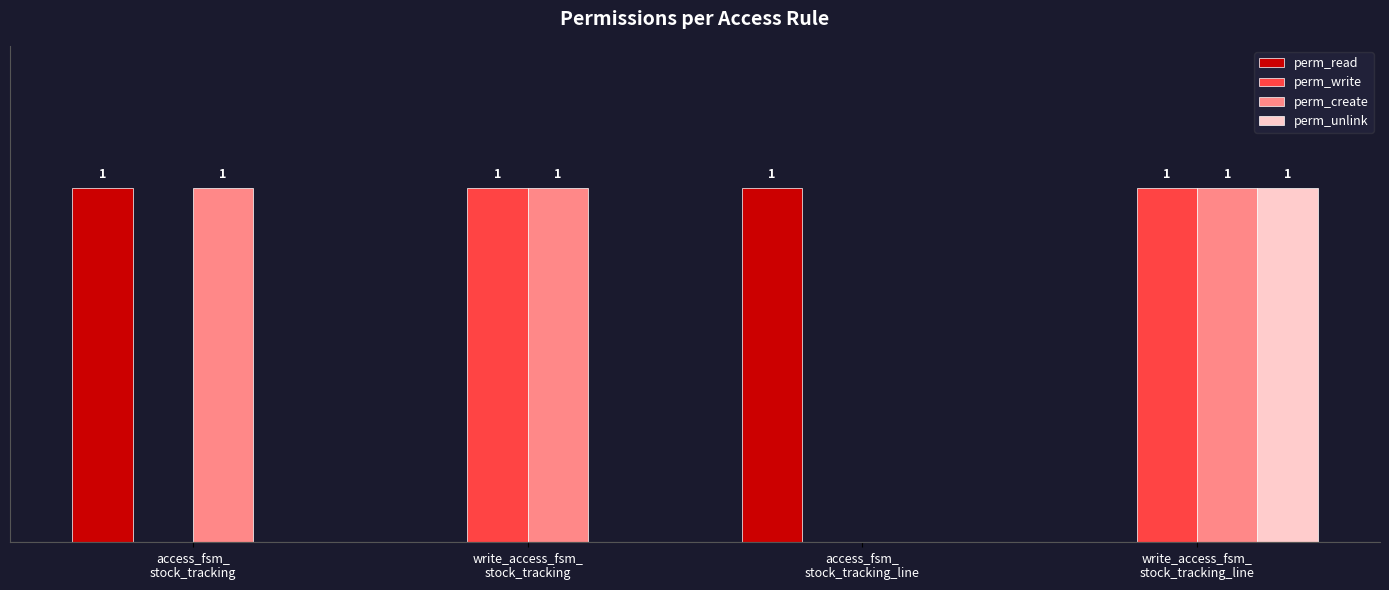

Which series has the largest total across all categories?

perm_create